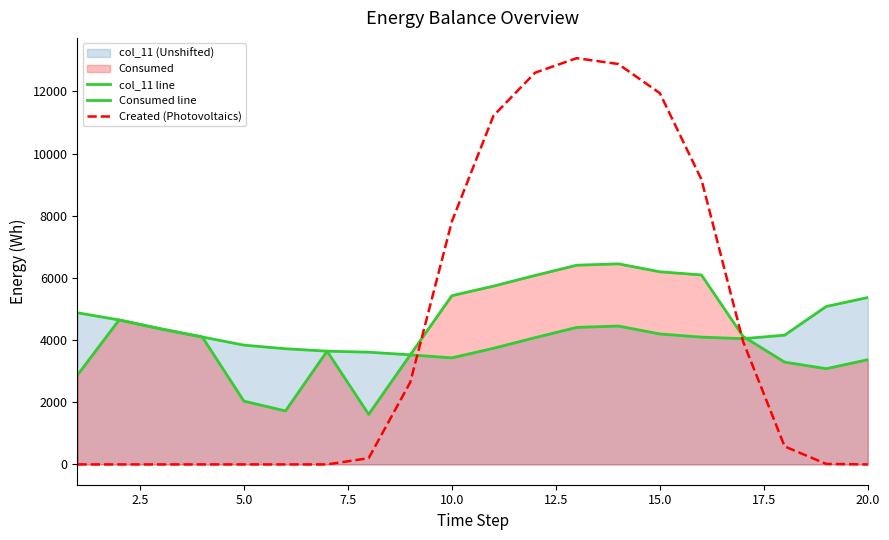

How many lines are shown in the chart?

3